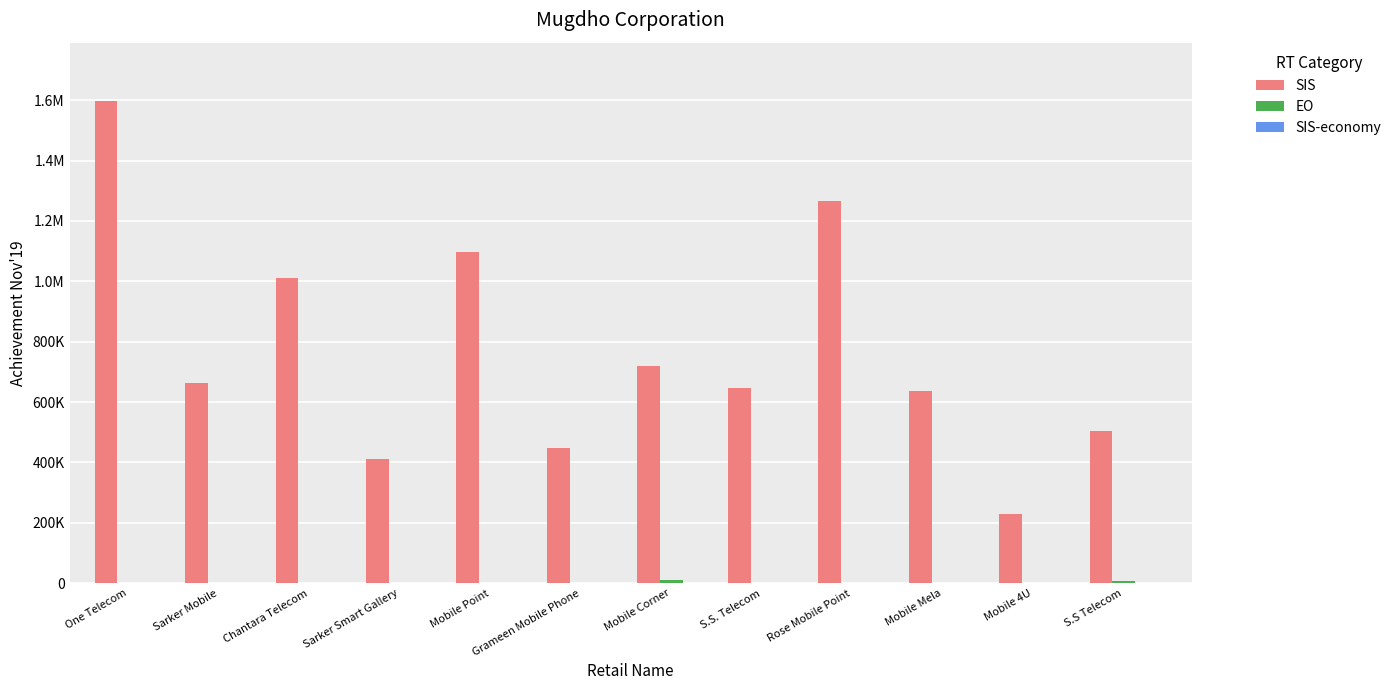

Are the bars grouped side by side (vs. stacked)?

Yes